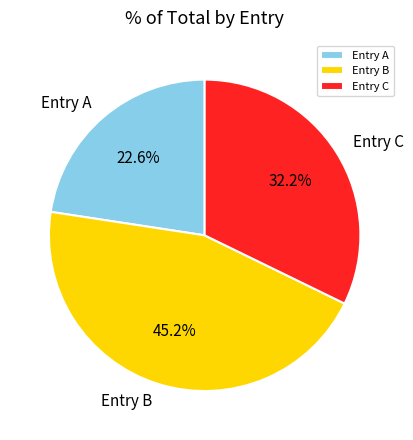

Does any single category account for the majority?

No